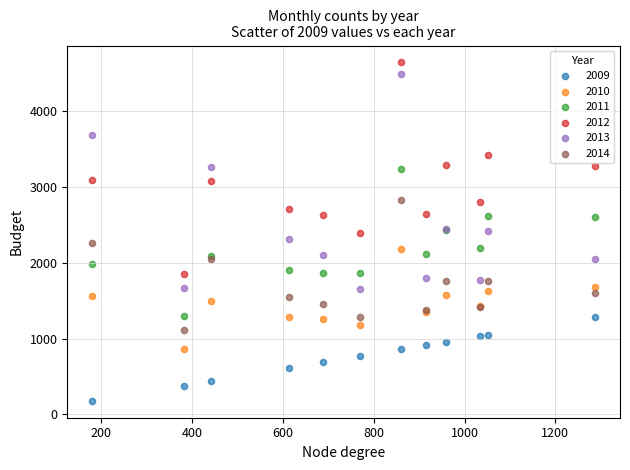

Which series contains the lowest Y value?

2009